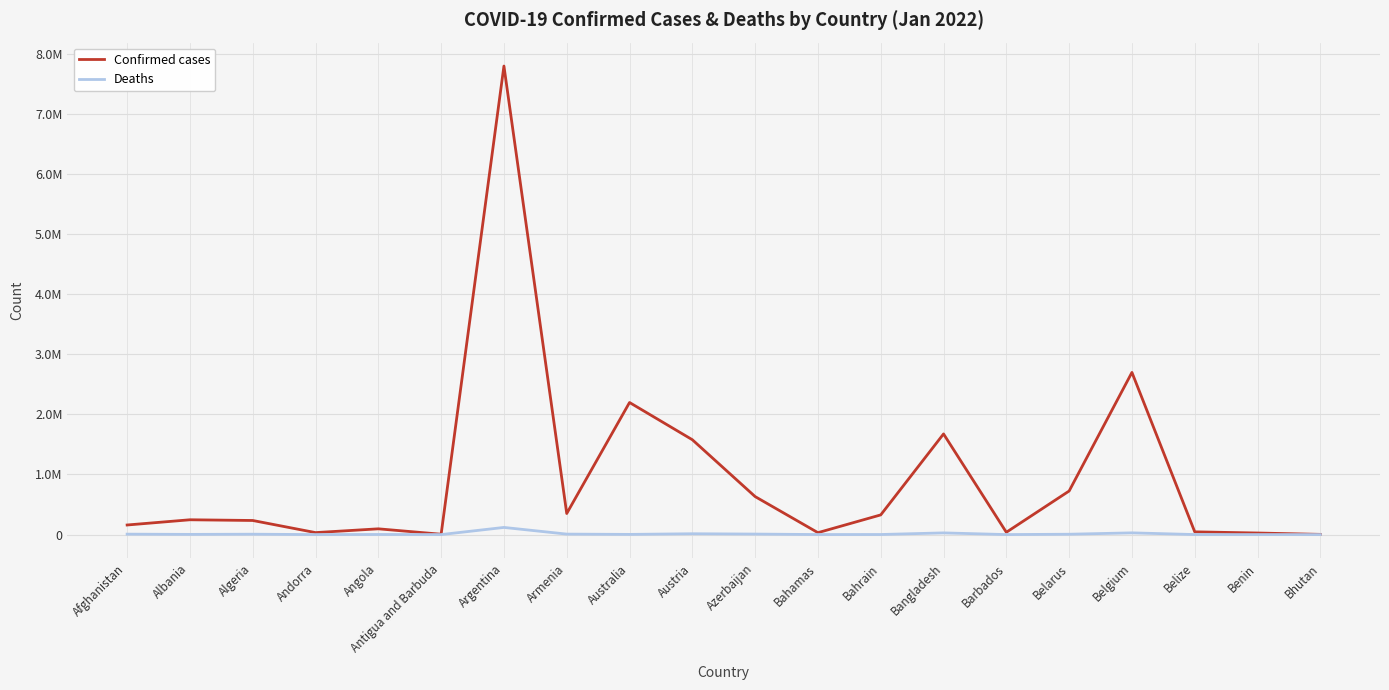

What are all the series names shown in the legend?

Confirmed cases, Deaths